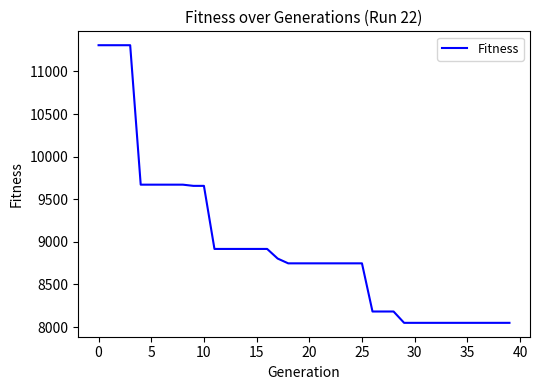

How many series are shown in this chart?

1